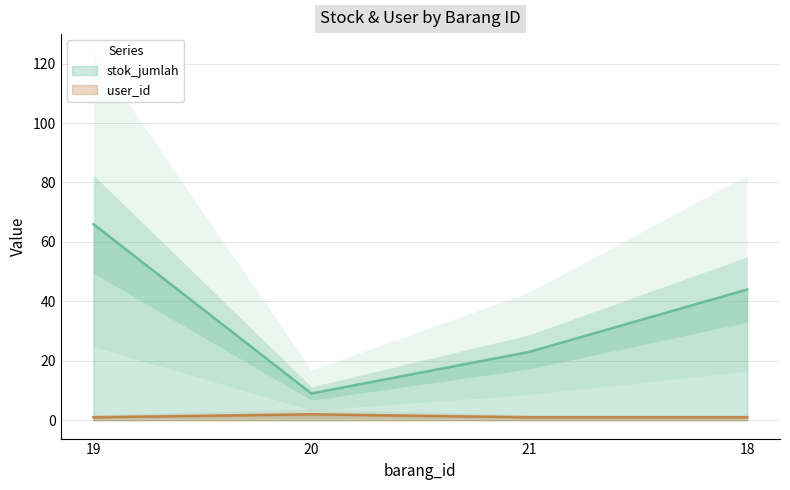

True or false: stok_jumlah has more than 1 points higher than both neighbors.

False